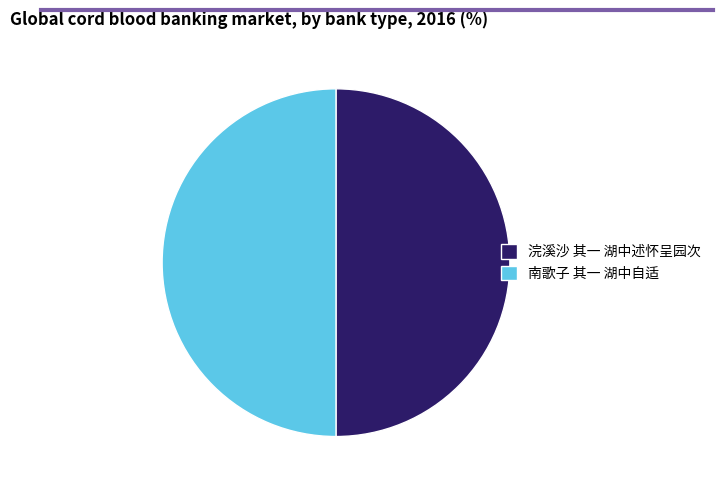

Is it true that 南歌子 其一 湖中自适 is 62% of the pie?

False